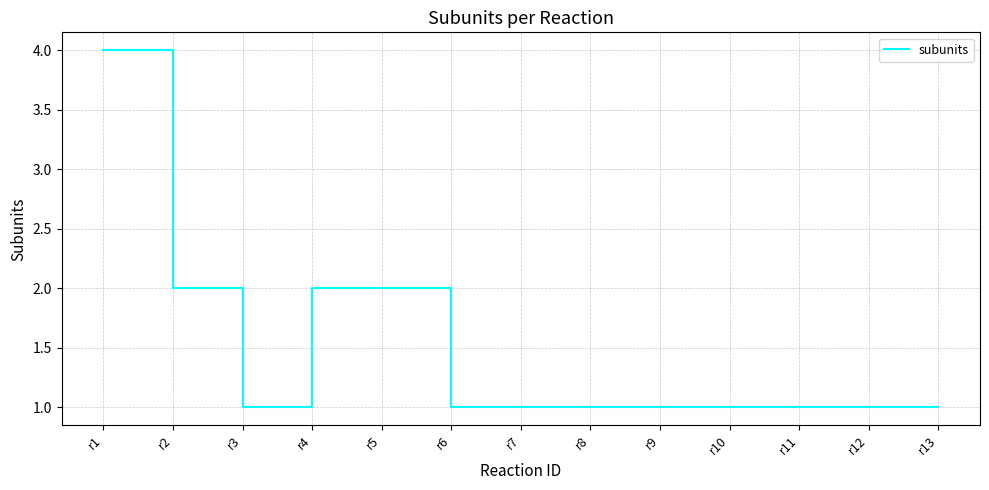

Count the number of categories in the chart.

13